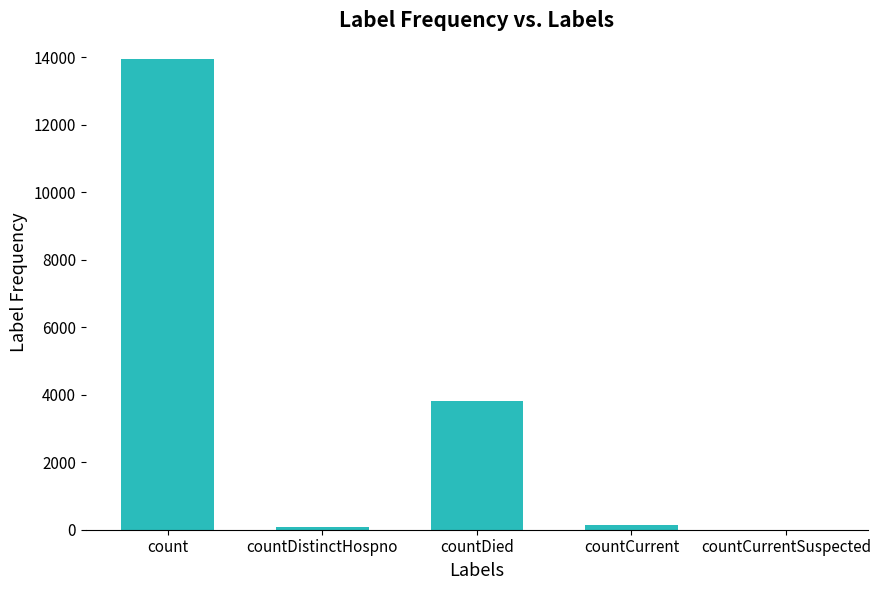

What is the maximum value shown in the chart?

13947